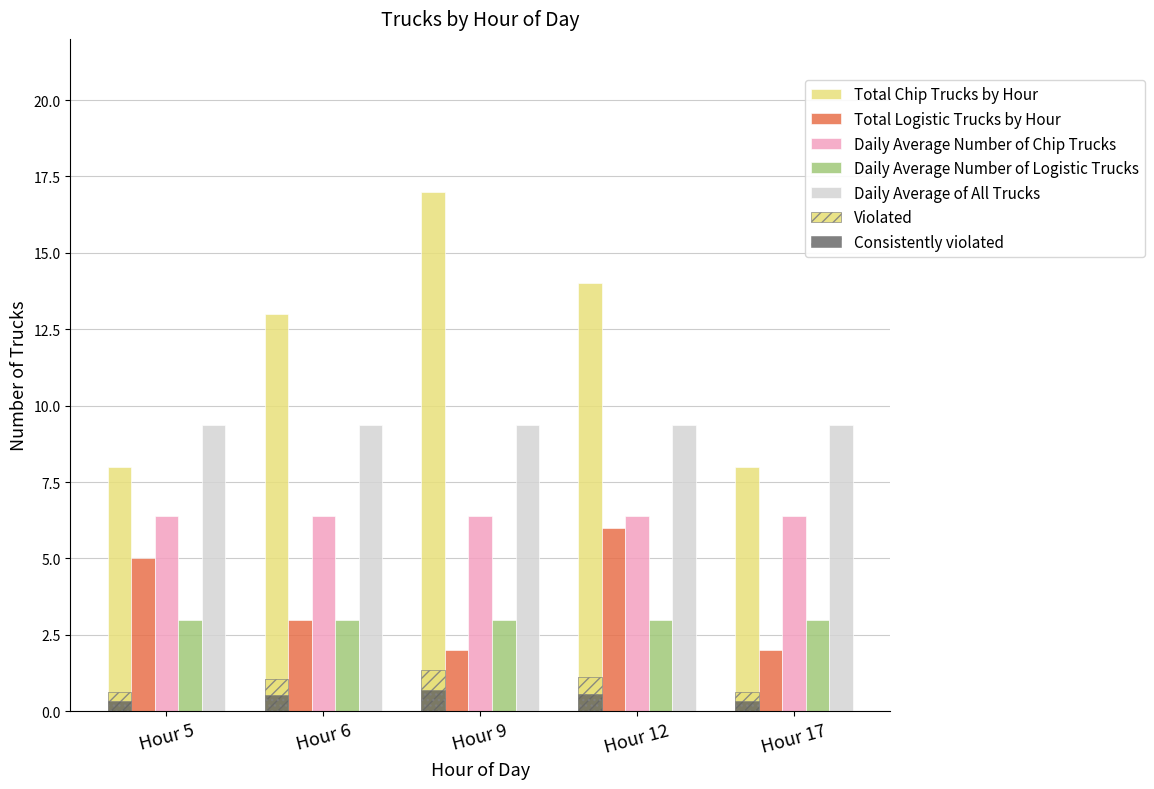

At which label is Total Chip Trucks by Hour closest to 12?

Hour 6